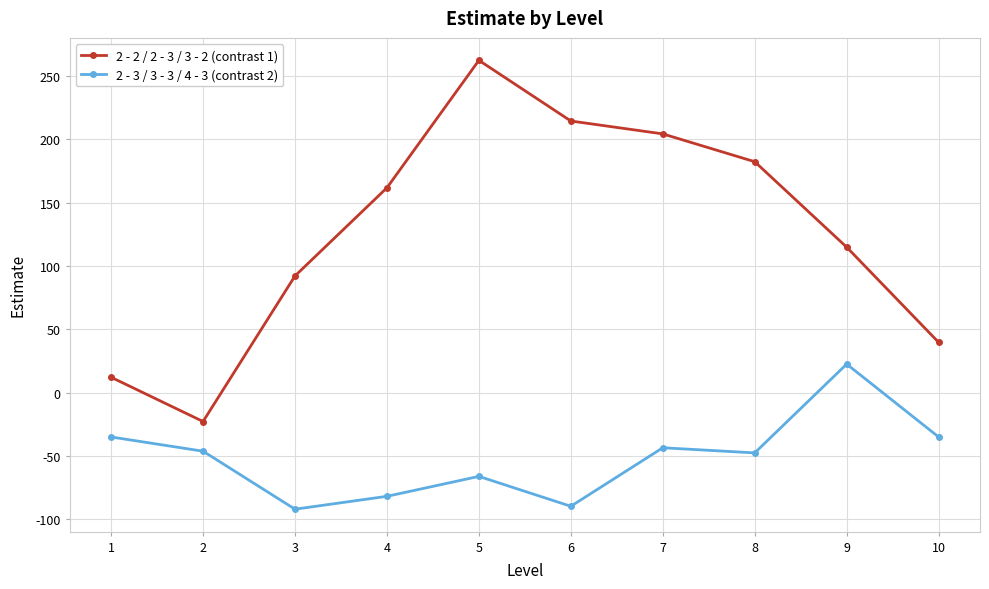

How many lines are shown in the chart?

2